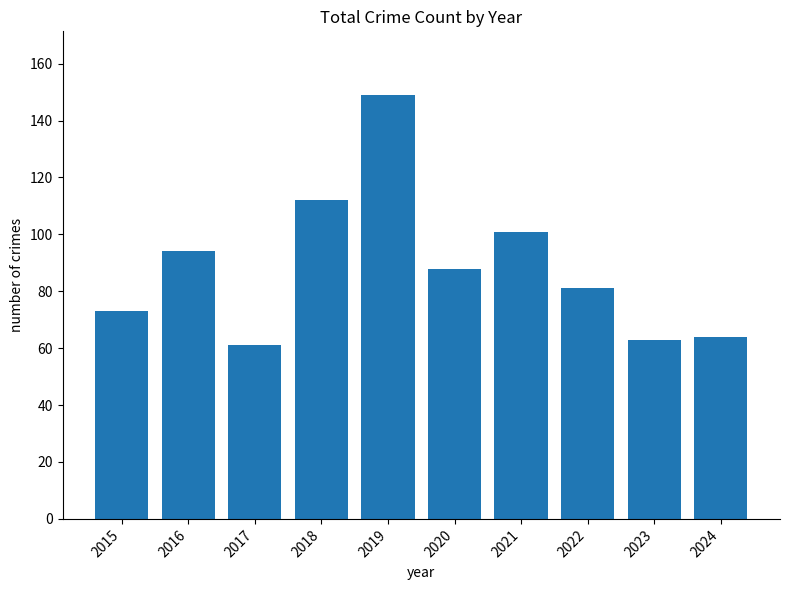

What is the value of the 1st bar from the left?

73